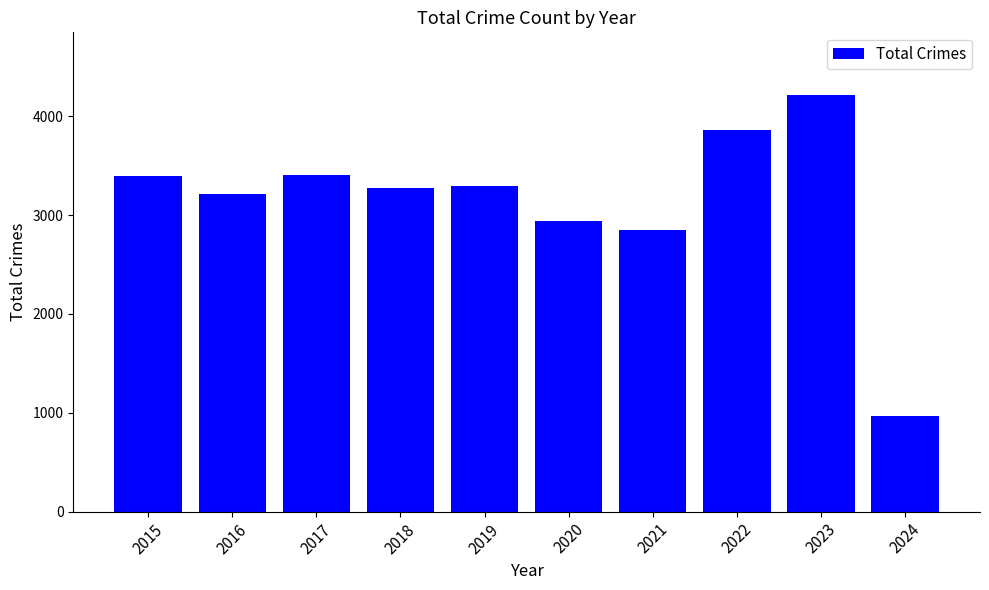

What is the maximum value shown in the chart?

4216